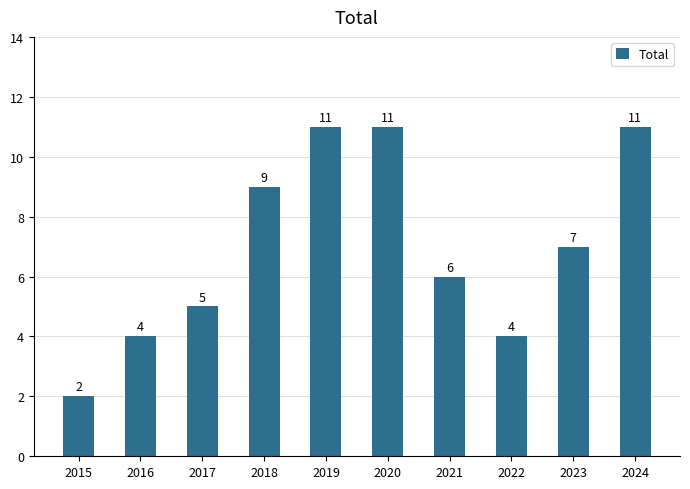

At which category does the chart reach its minimum across all series?

2015